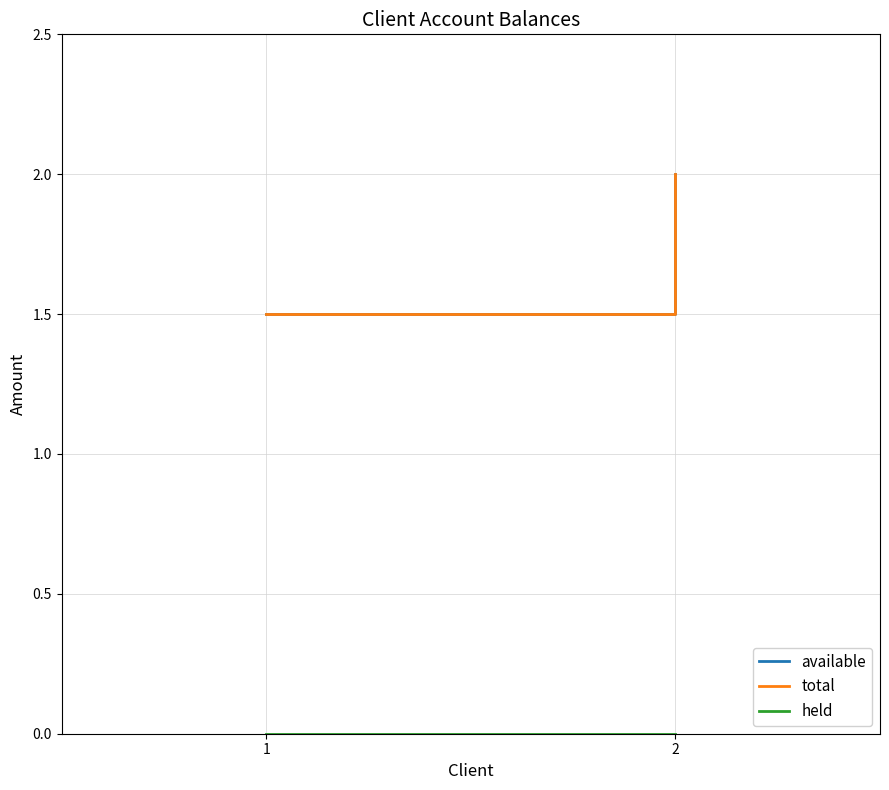

How many lines are shown in the chart?

3